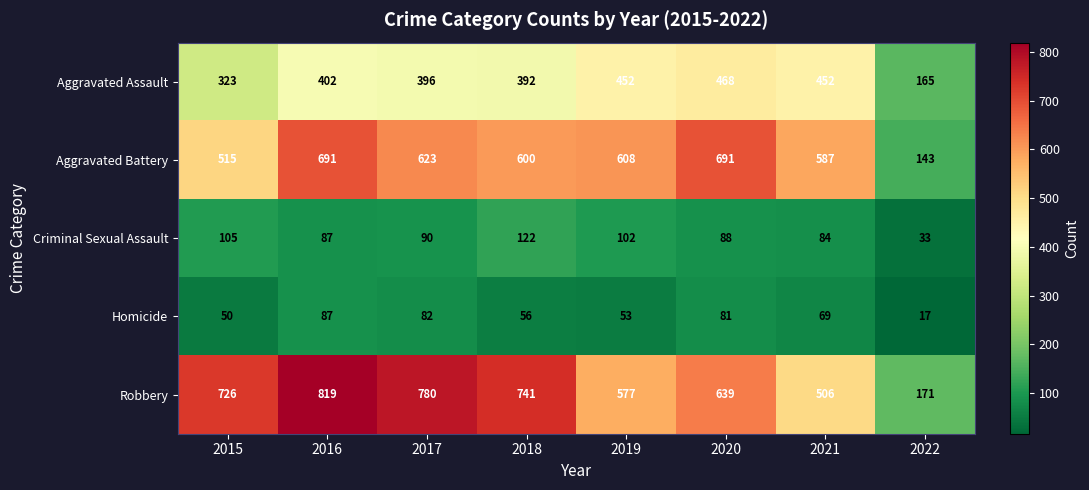

Rank the series by their maximum value, from highest to lowest.

Robbery, Aggravated Battery, Aggravated Assault, Criminal Sexual Assault, Homicide